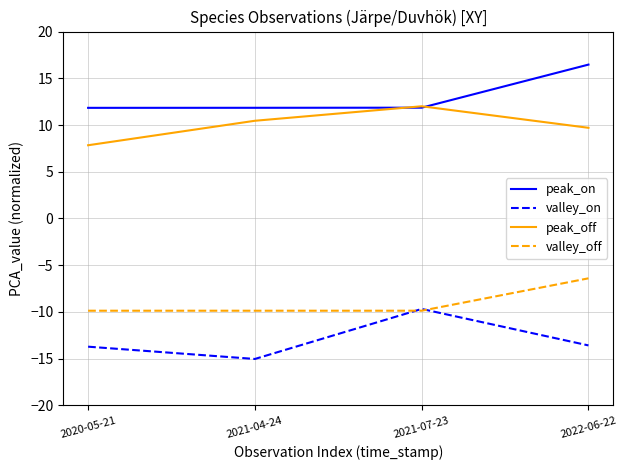

Does the chart have visible grid lines?

Yes